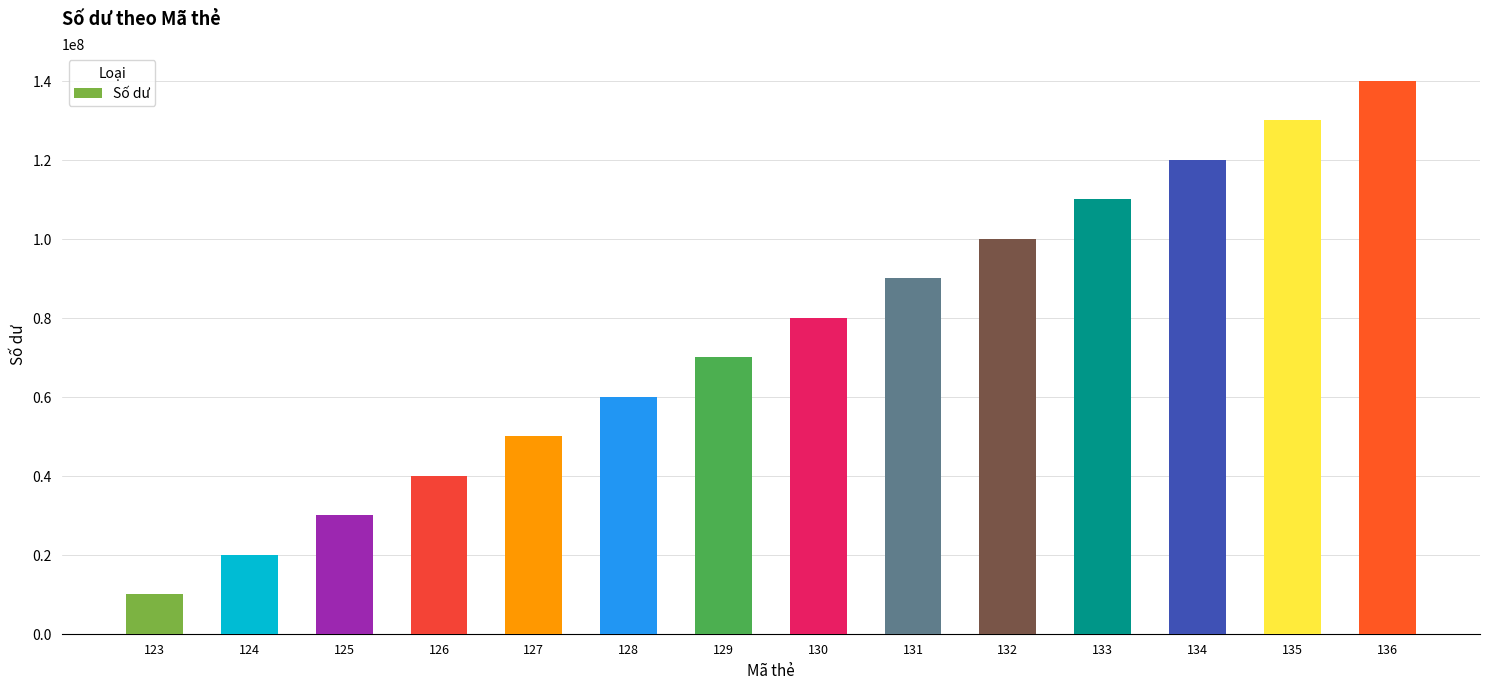

What is the sum of all values?

1050000000